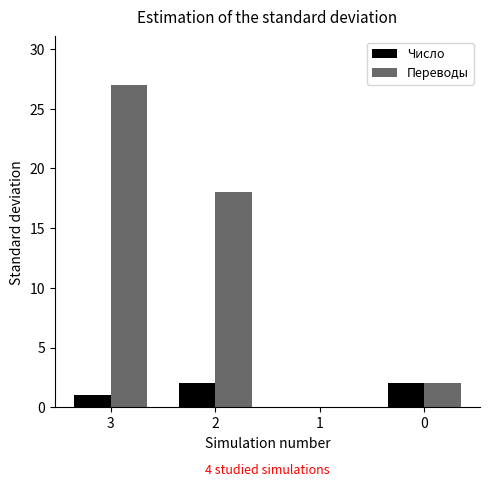

Which series has the largest total across all categories?

Переводы